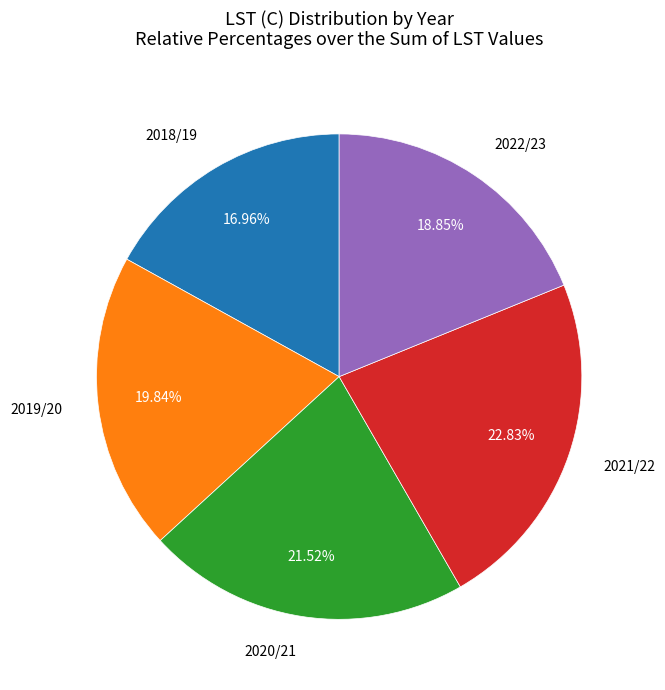

Does any single category account for the majority?

No